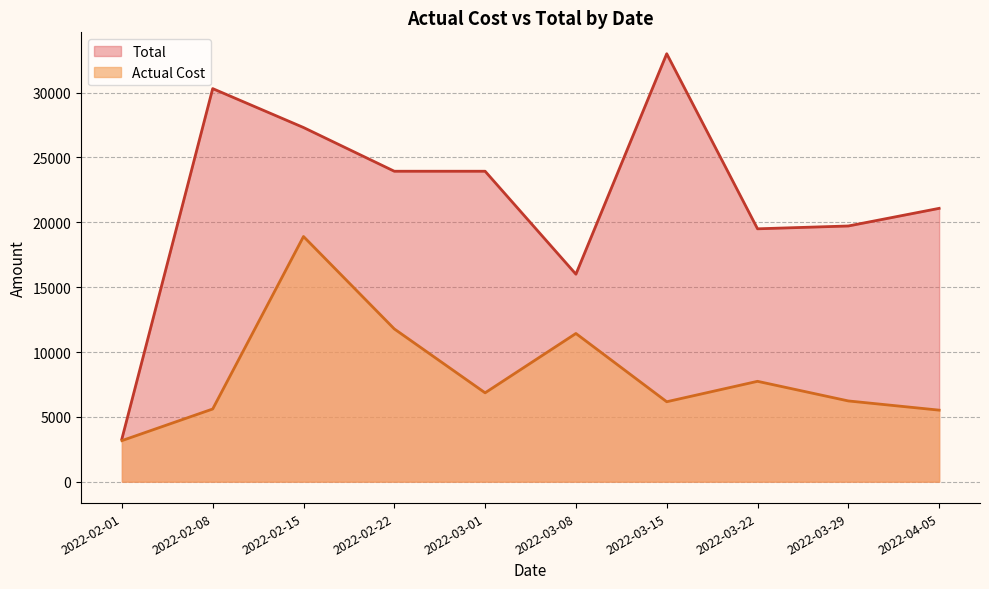

What is the difference between the maximum and minimum values in the Actual Cost series?

15739.3